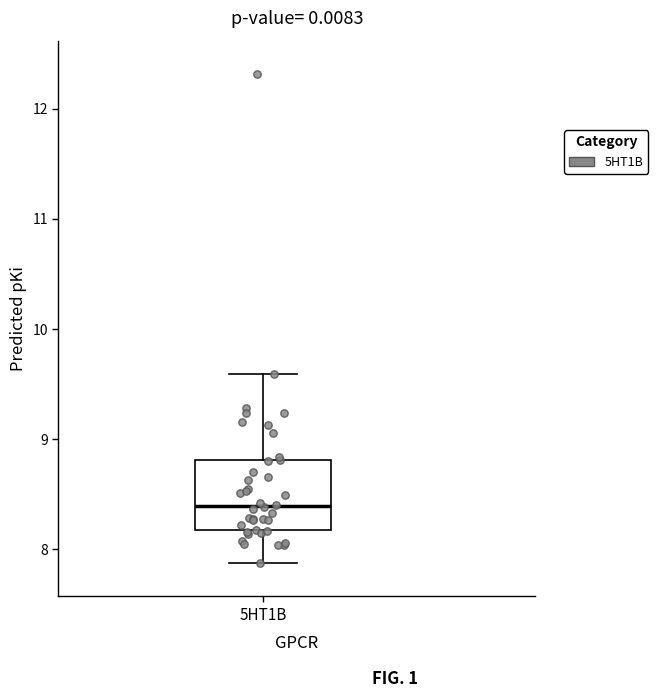

Transcribe this box plot: give where the median line is, the range the box spans, and where the two whiskers end, as read against the y-axis. The values are not printed on the chart, so give them approximately, as read against the axis.

median 8.4, box 8.2 to 8.8, whiskers 7.9 to 9.6